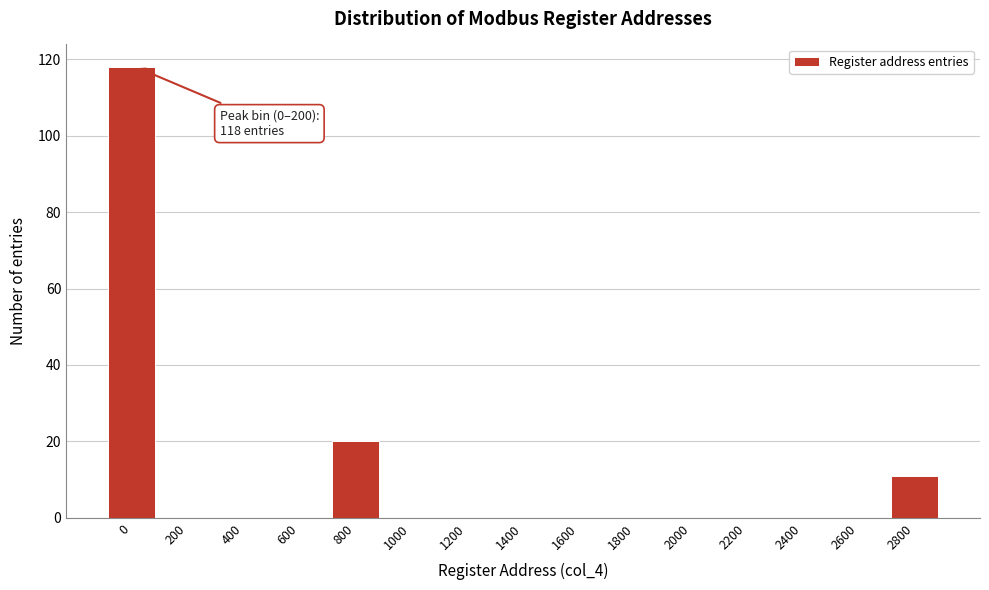

Reading left to right, what are all the values shown in this chart?

0=118	200=0	400=0	600=0	800=20	1000=0	1200=0	1400=0	1600=0	1800=0	2000=0	2200=0	2400=0	2600=0	2800=11